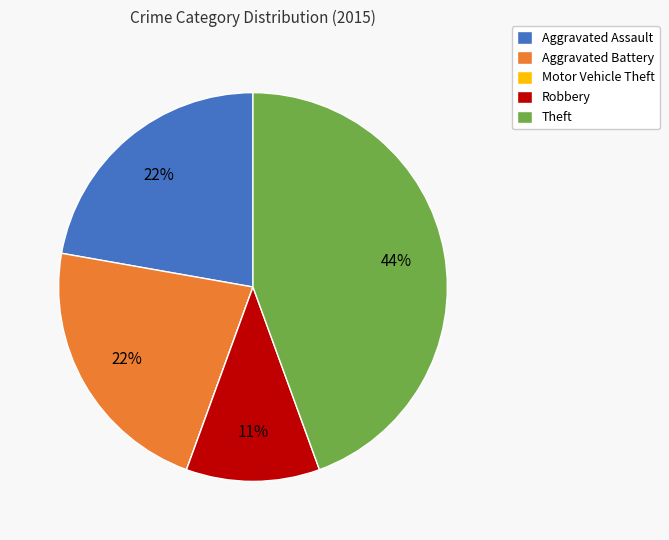

Is the sum of Robbery and Aggravated Battery greater than half?

No